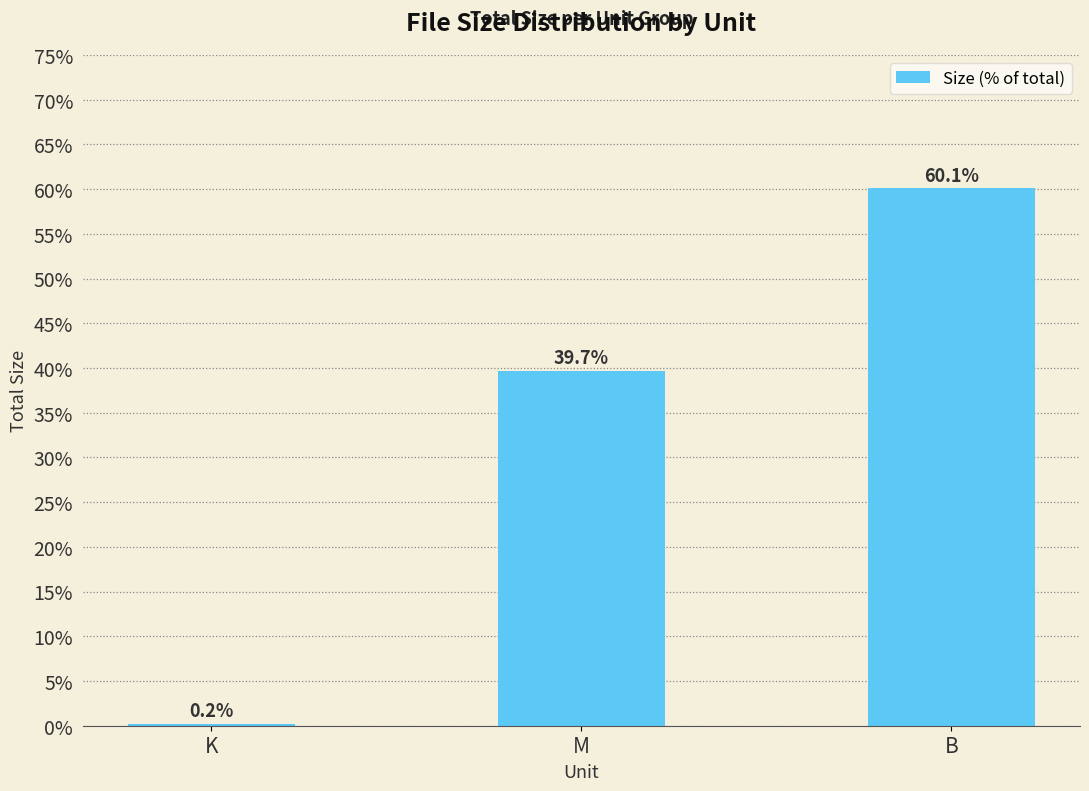

Are the bars grouped side by side (vs. stacked)?

No